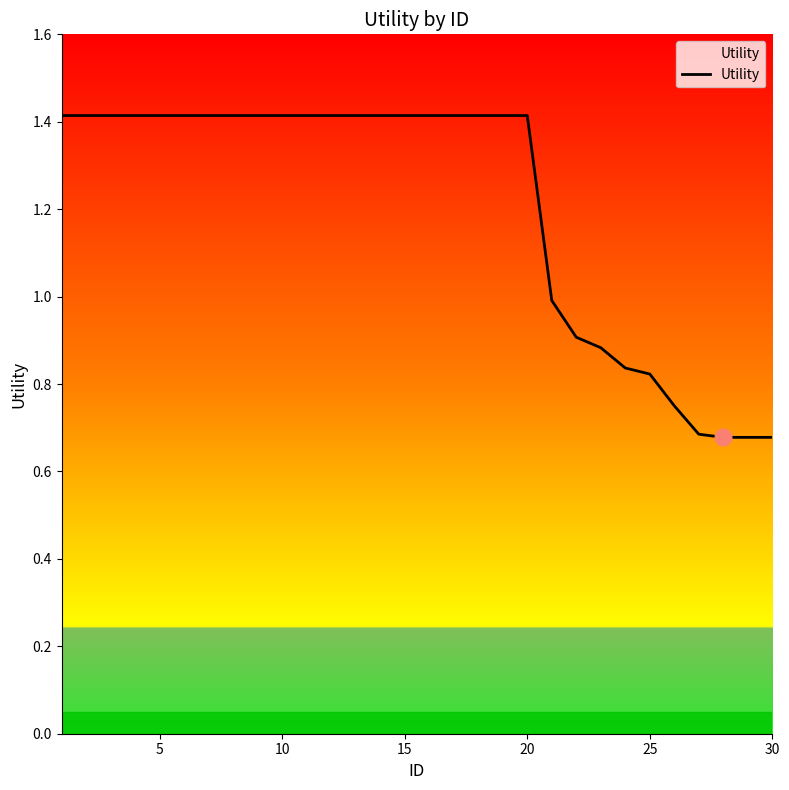

What is the greatest value displayed?

1.4